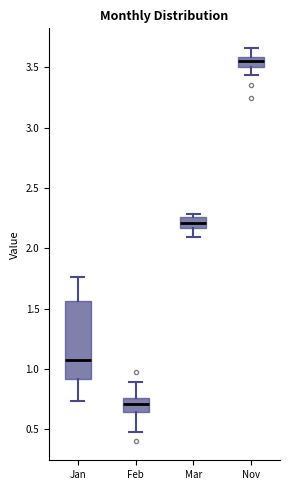

Where is the lower edge of the box for Feb on the y-axis? The values are not printed on the chart, so give them approximately, as read against the axis.

0.65